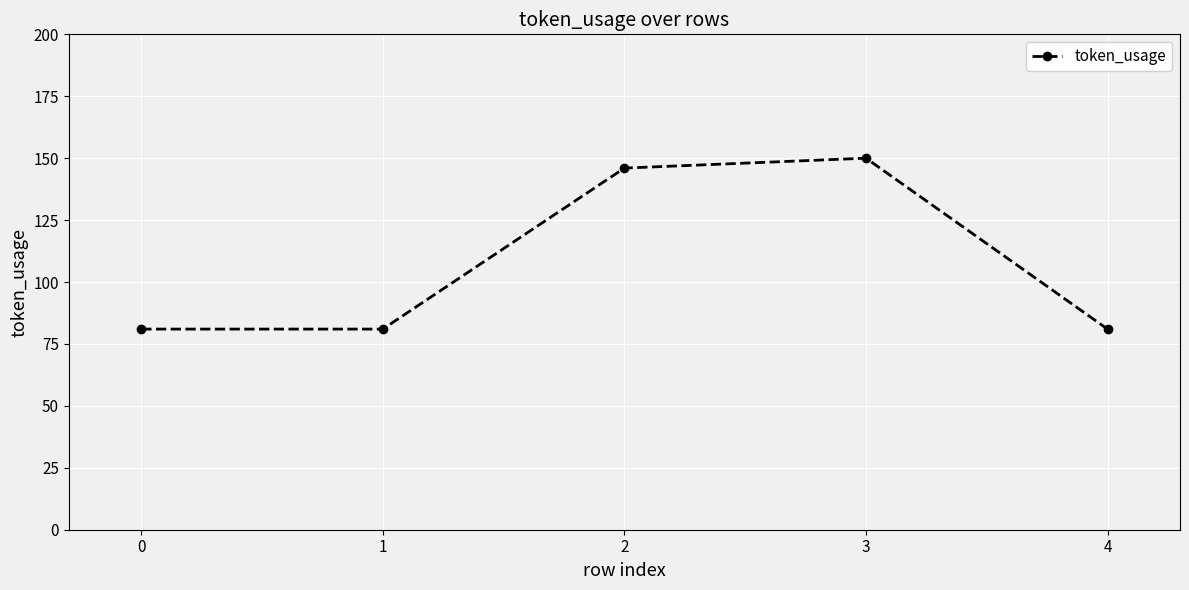

What is the difference between the second highest and minimum values?

65